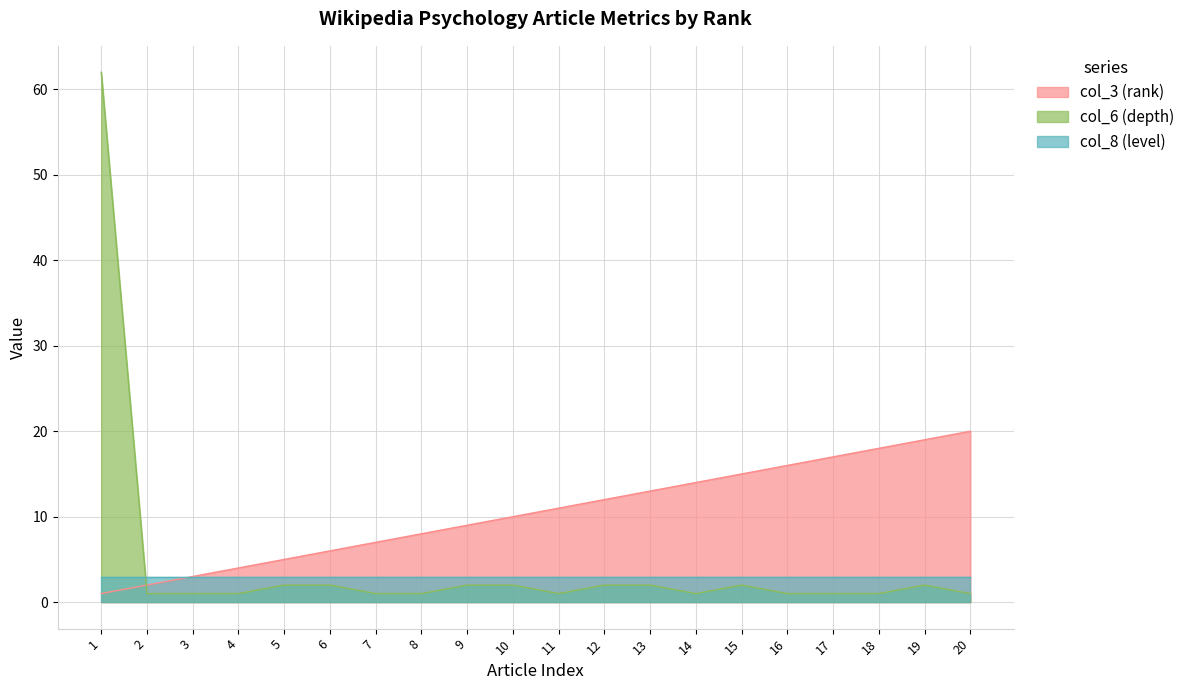

What is the value of the col_6 (depth) point at the 15th from the left?

2